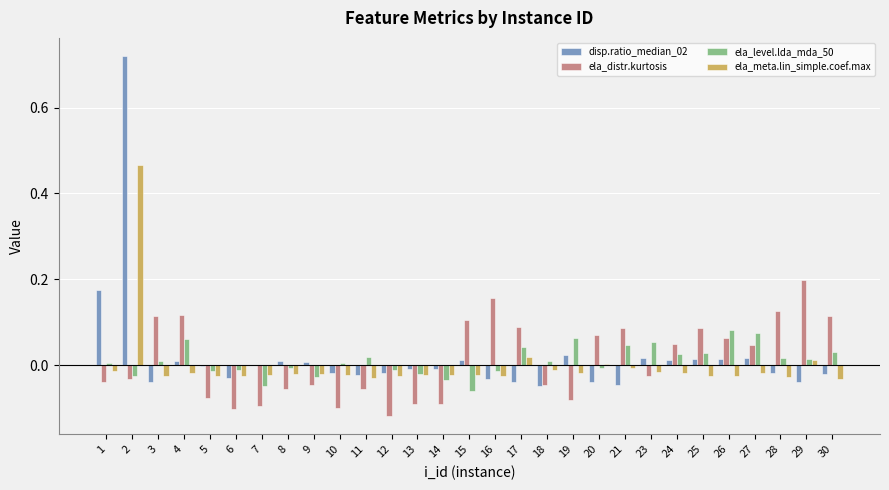

The value of disp.ratio_median_02 at 7 is -0.0. True or false?

True